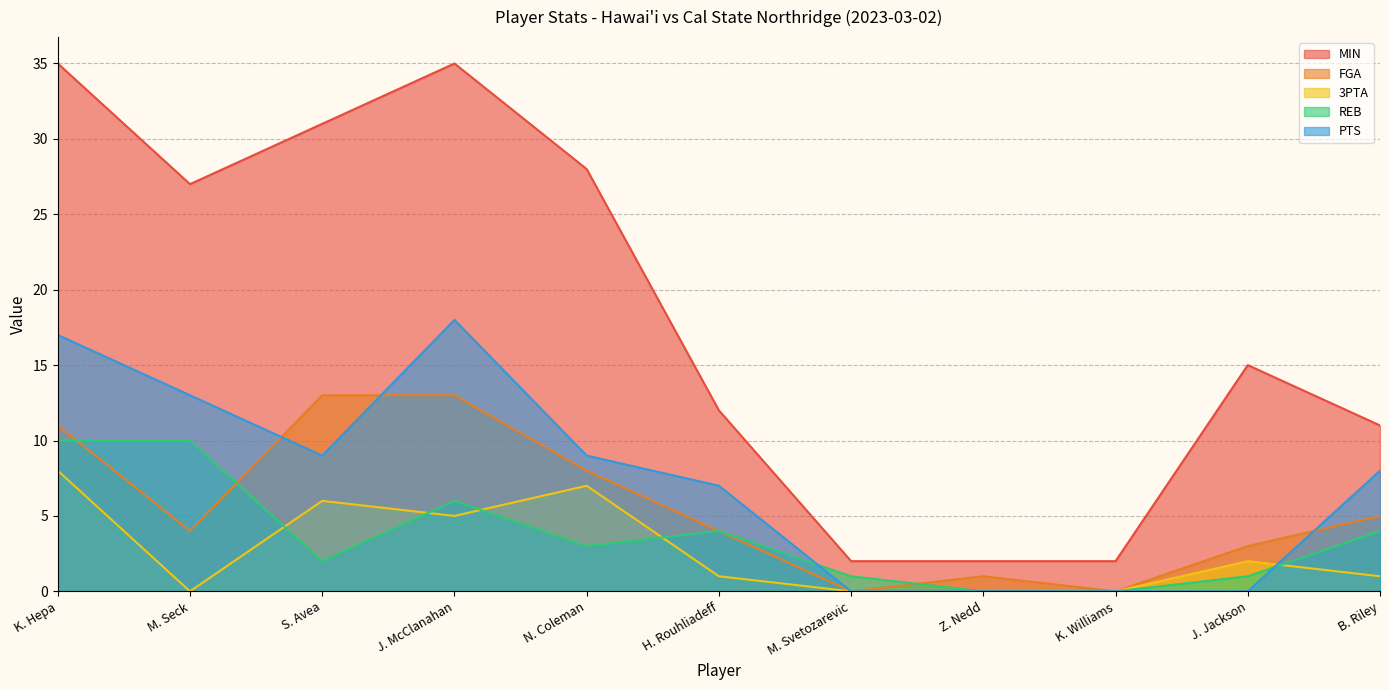

What is the label of the 5th point from the right?

M. Svetozarevic